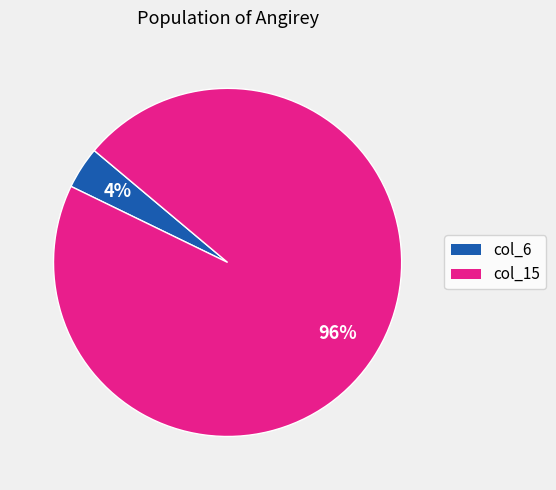

Is it true that col_6 is 4% of the pie?

True